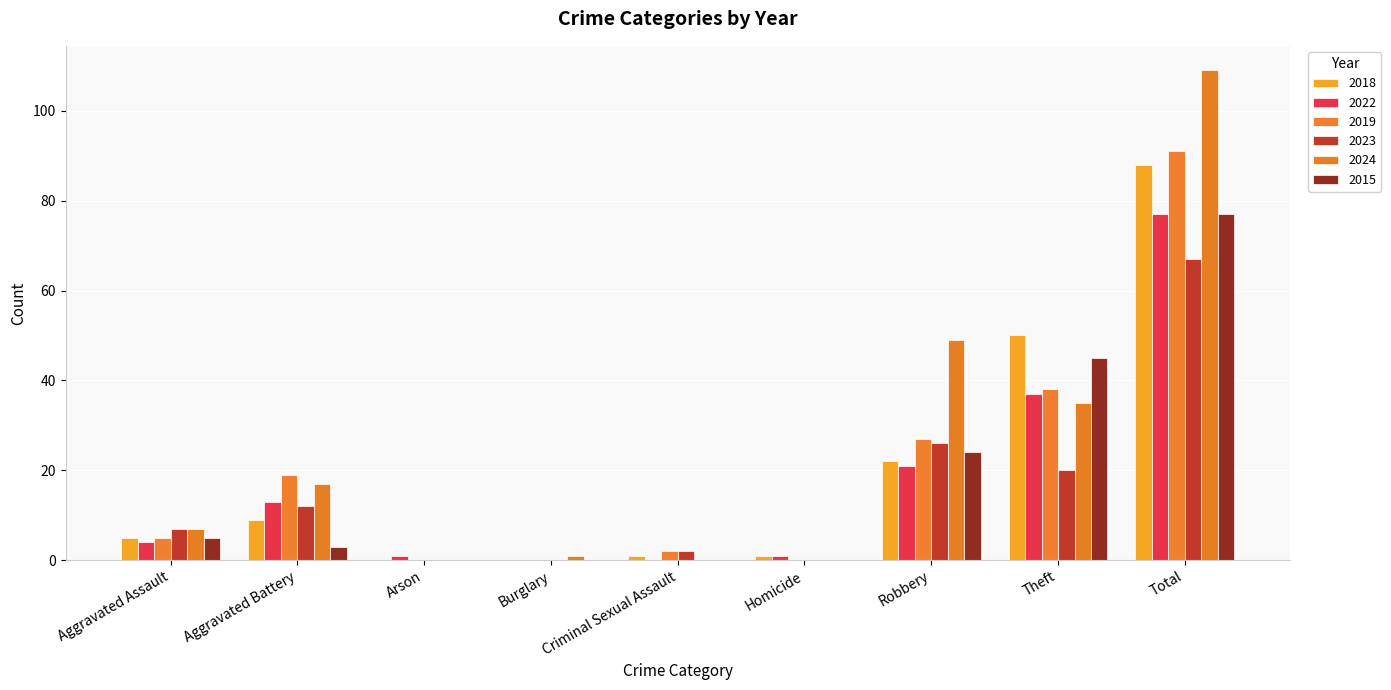

What are all the series names shown in the legend?

2018, 2022, 2019, 2023, 2024, 2015